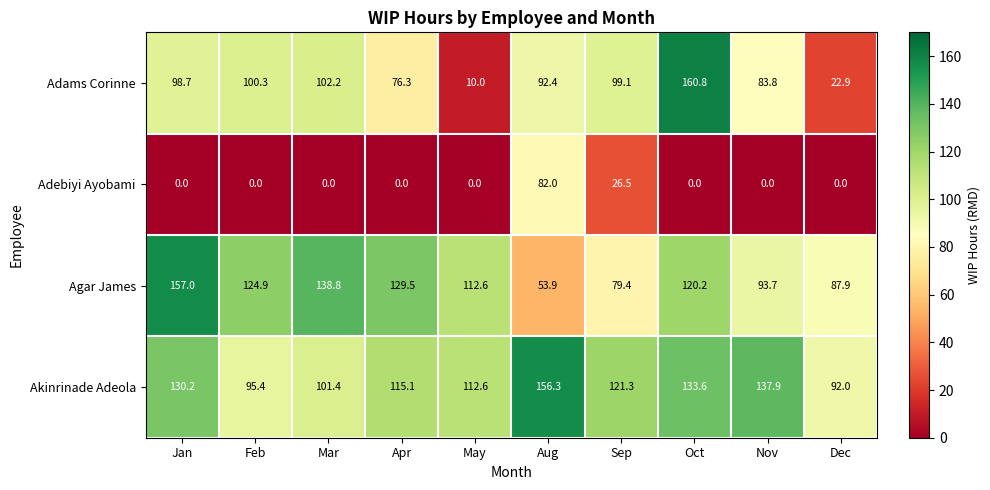

Which series has the largest total across all categories?

Akinrinade Adeola